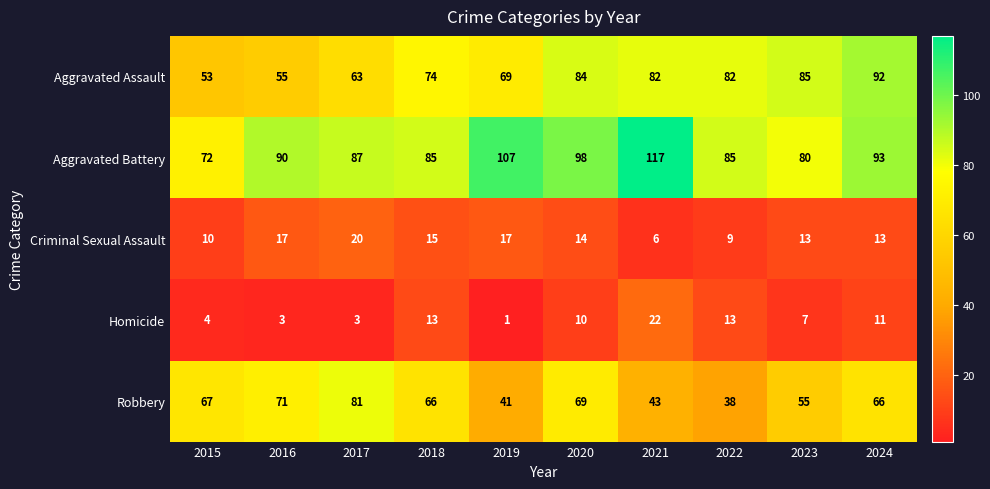

What is the total value across all series at 2024?

275